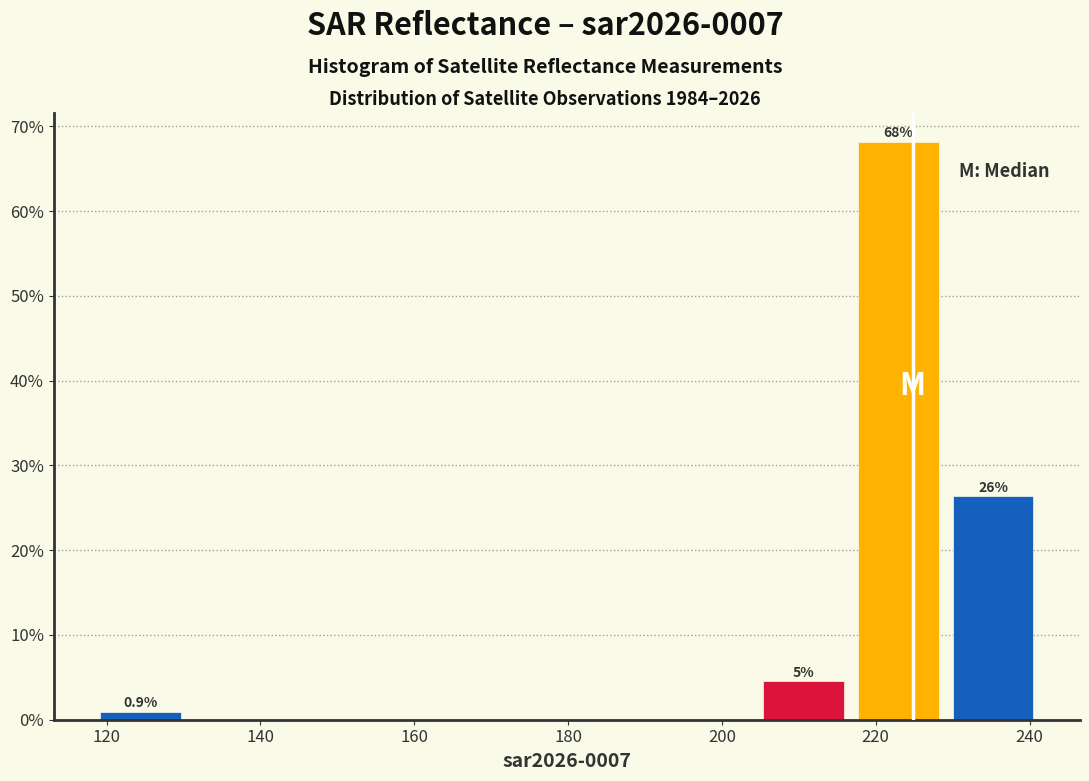

Over which range of the x-axis is the bar tallest?

216 to 230